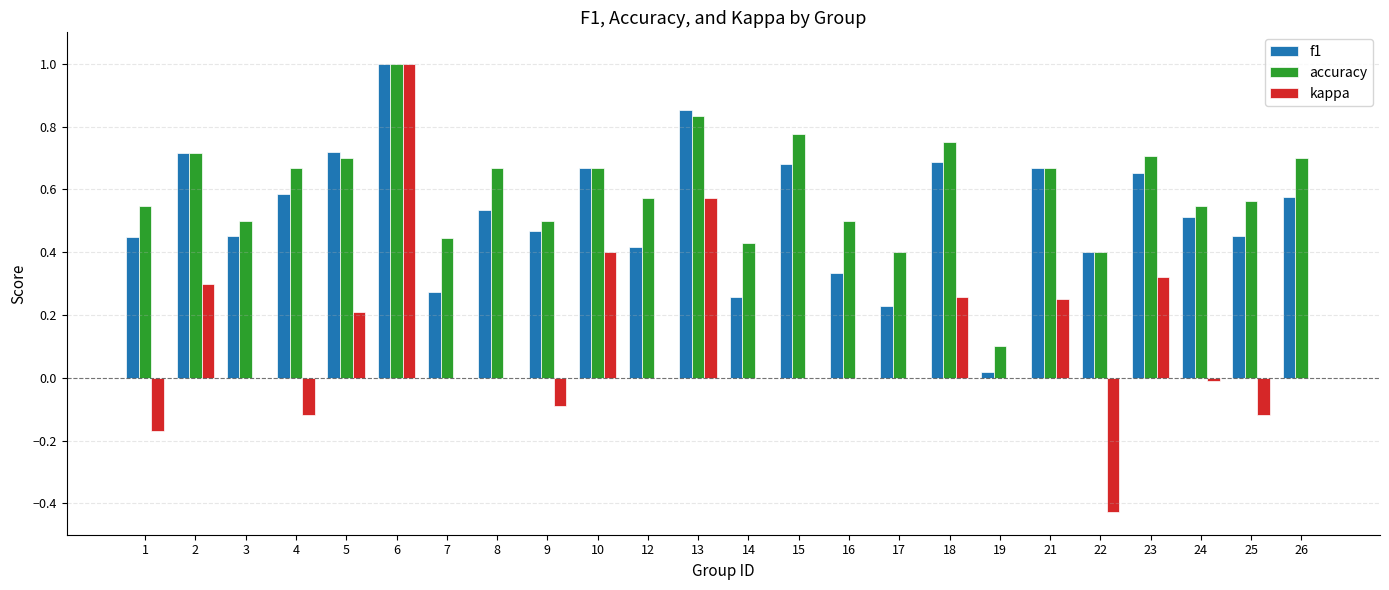

At which category is the sum across all series the highest?

6